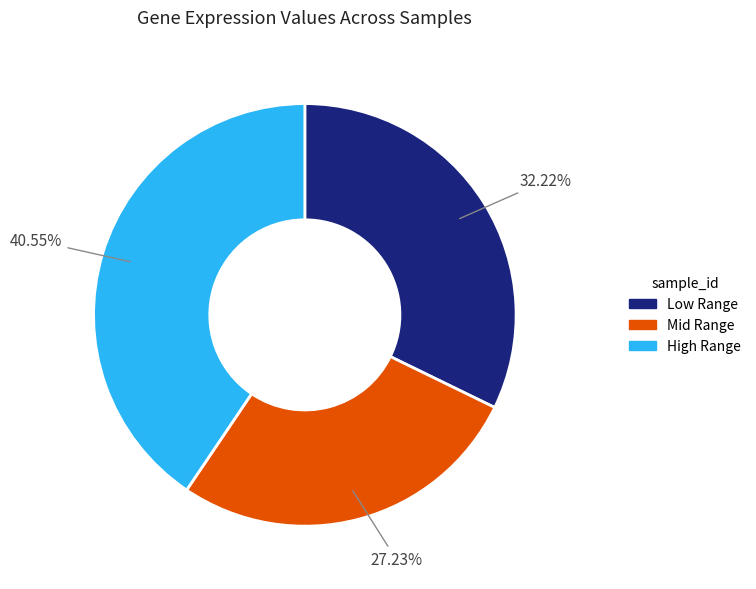

Is there a majority slice in this chart?

No